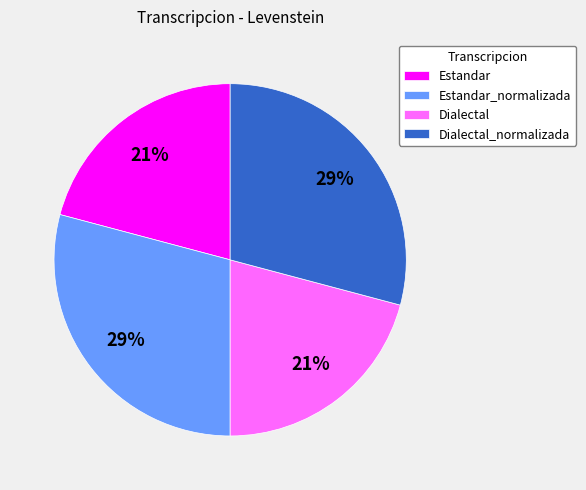

Count the number of slices in the pie.

4